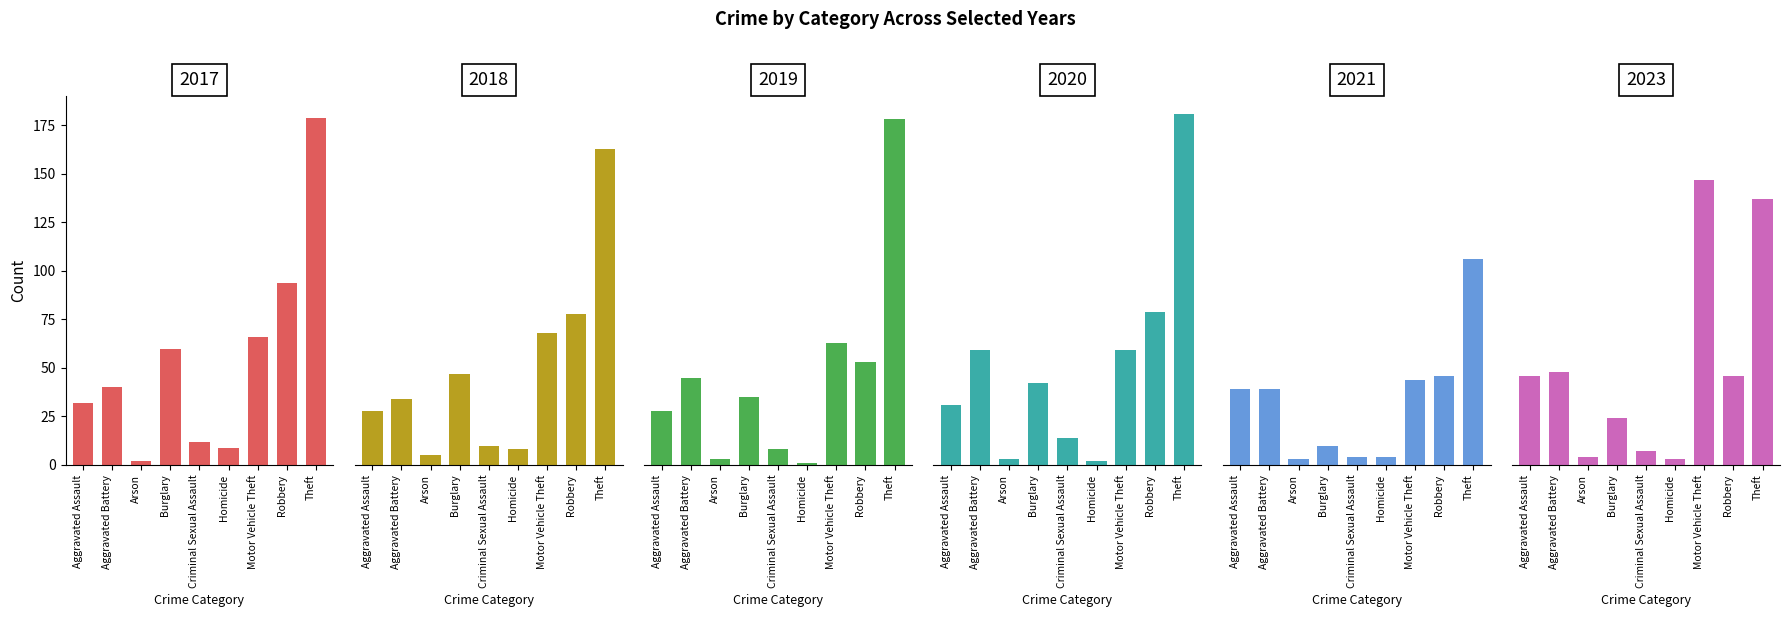

Reading left to right, list all the values displayed in this chart.

2017: 32	40	2	60	12	9	66	94	179
2018: 28	34	5	47	10	8	68	78	163
2019: 28	45	3	35	8	1	63	53	178
2020: 31	59	3	42	14	2	59	79	181
2021: 39	39	3	10	4	4	44	46	106
2023: 46	48	4	24	7	3	147	46	137